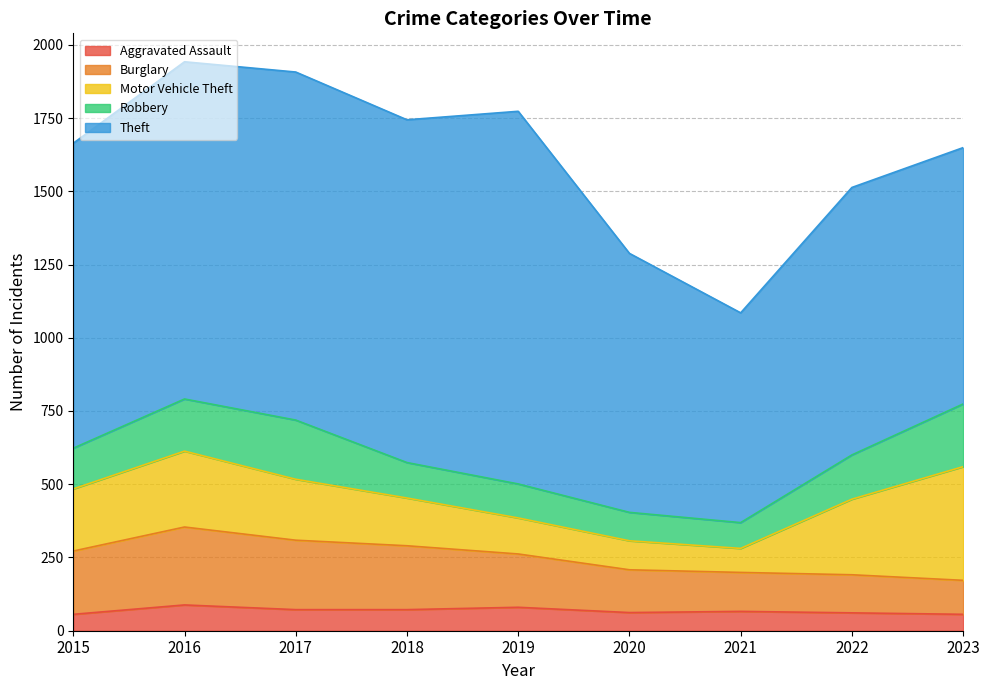

What is the total value across all series at 2023?

1649